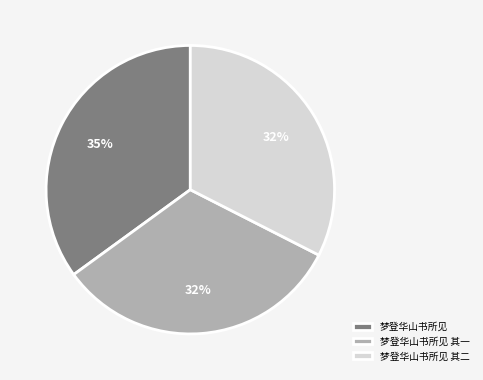

Which category has the biggest portion of the pie?

梦登华山书所见